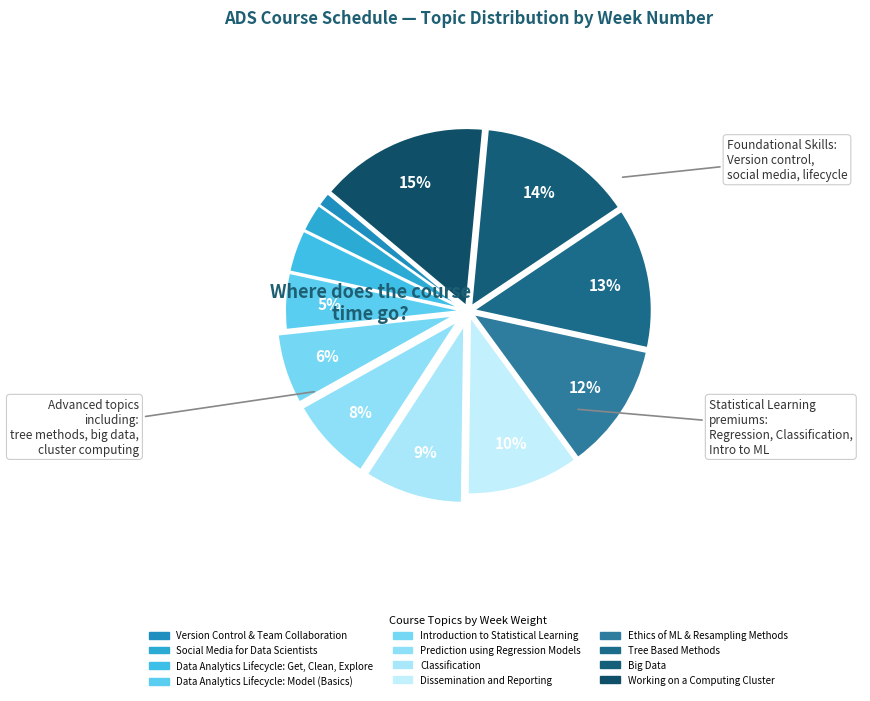

Count the number of slices in the pie.

12